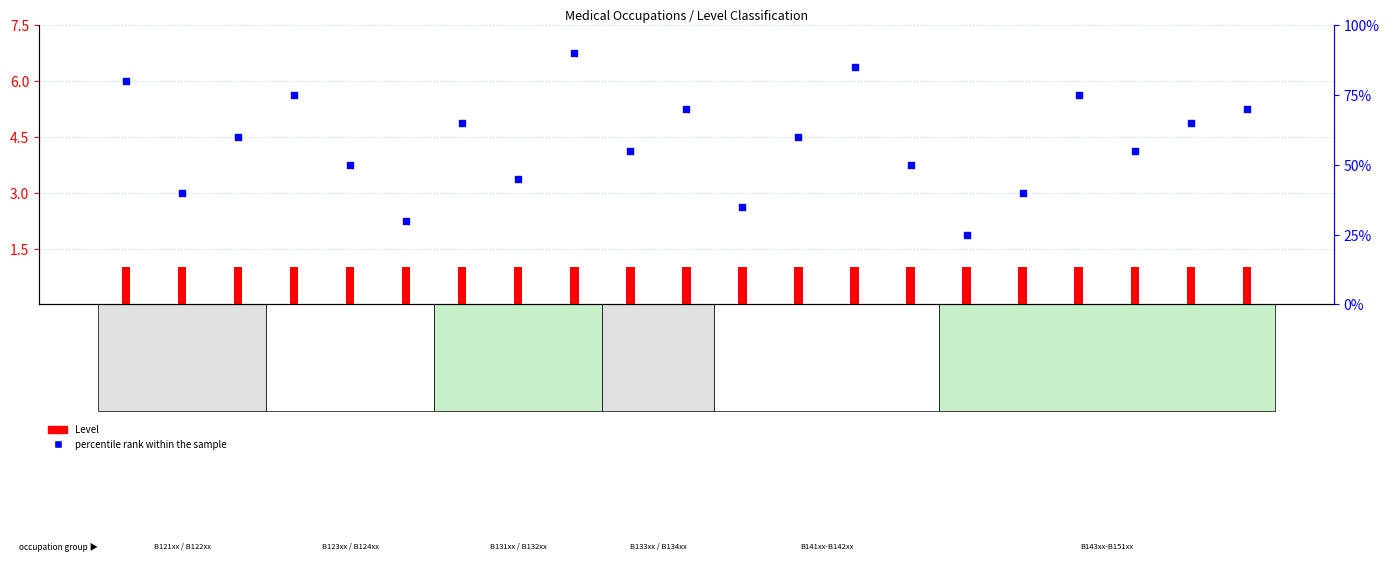

What is the total value across all series at B12402?

51